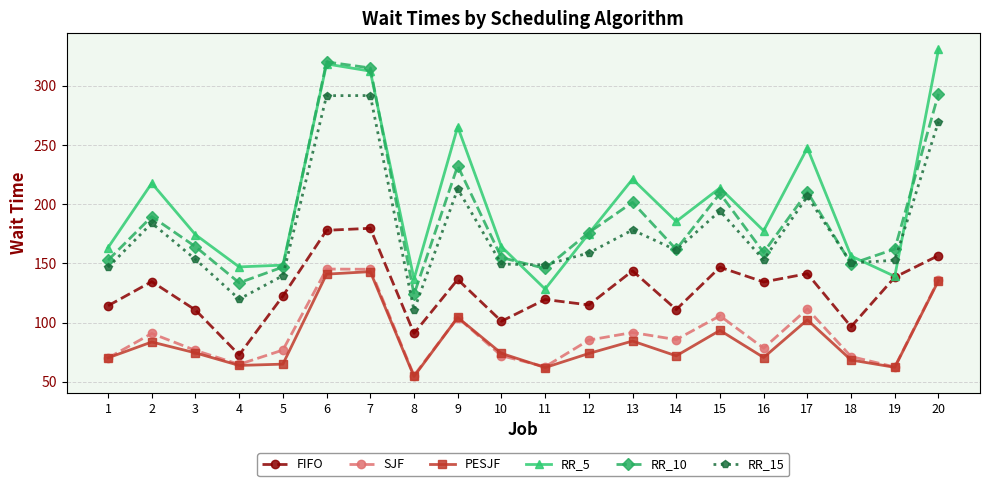

What is the sum of the PESJF values at 17 and 10?

176.3